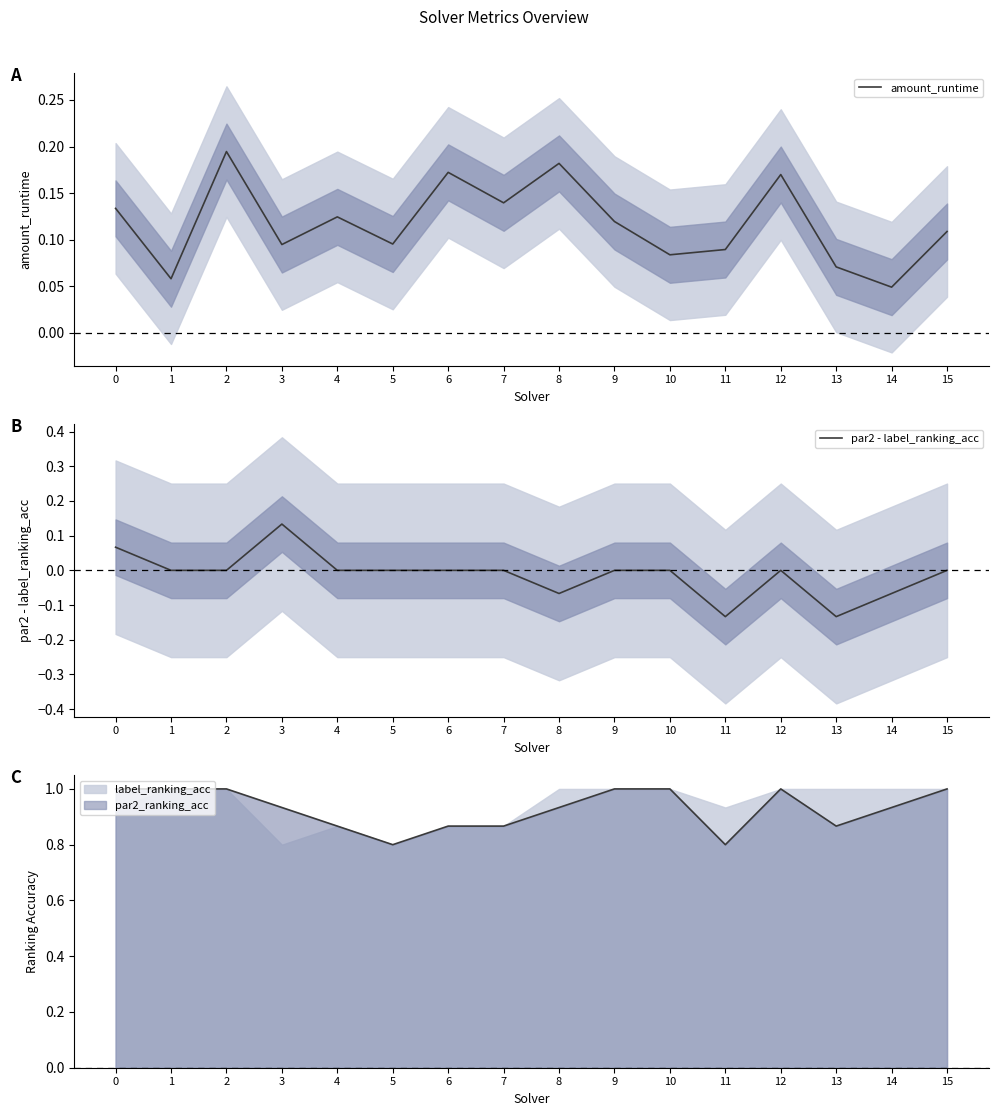

What is the sum of the amount_runtime values at 11 and 1?

0.1